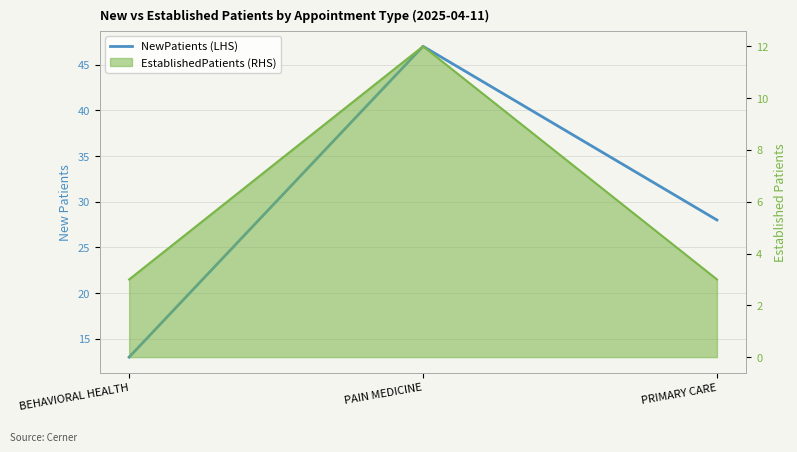

Where does the data first go above 28?

PAIN MEDICINE